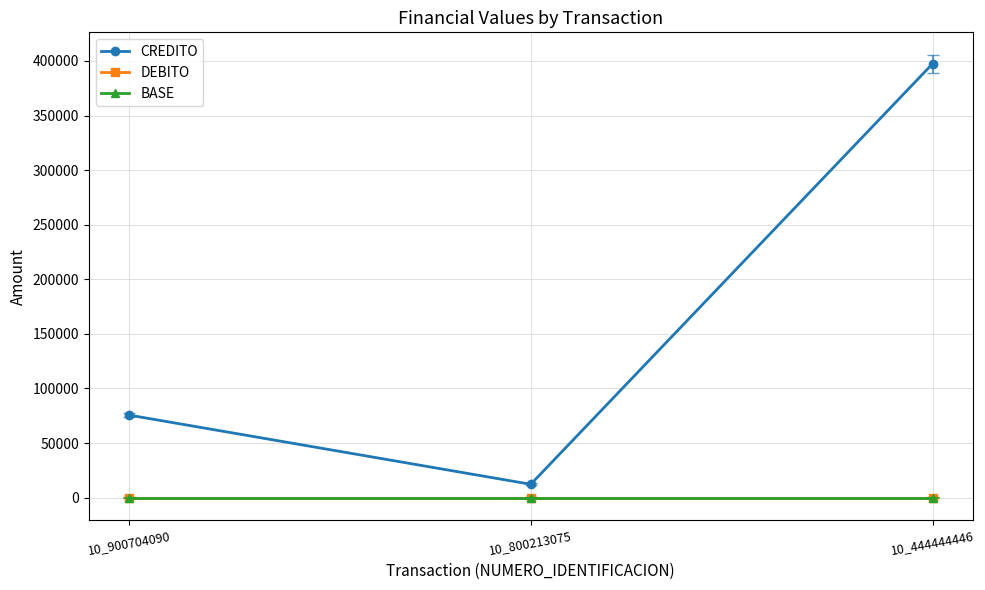

At which category does the chart reach its peak across all series?

10_444444446